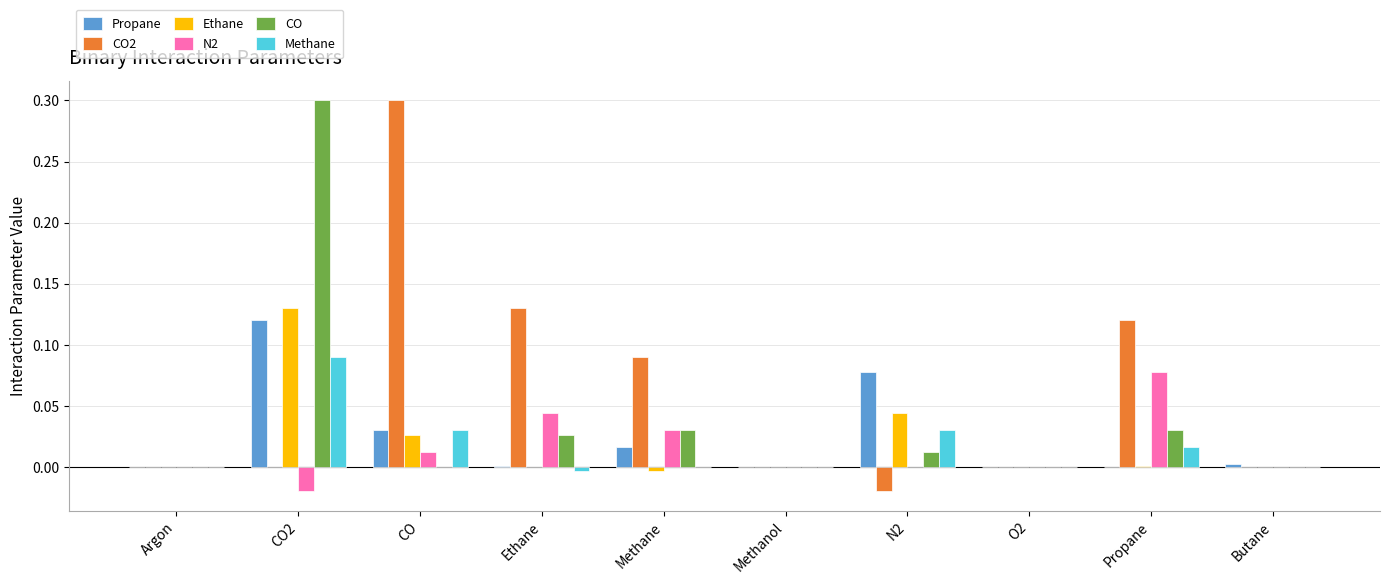

Which series has the largest range (max minus min)?

CO2